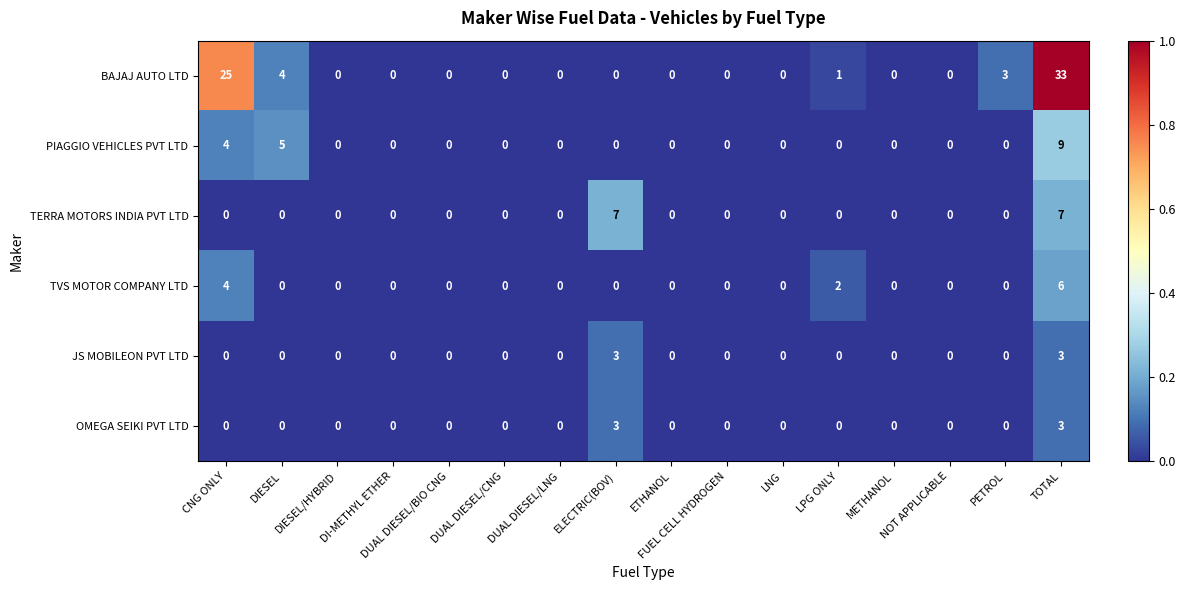

Which label corresponds to the largest value in the chart?

TOTAL